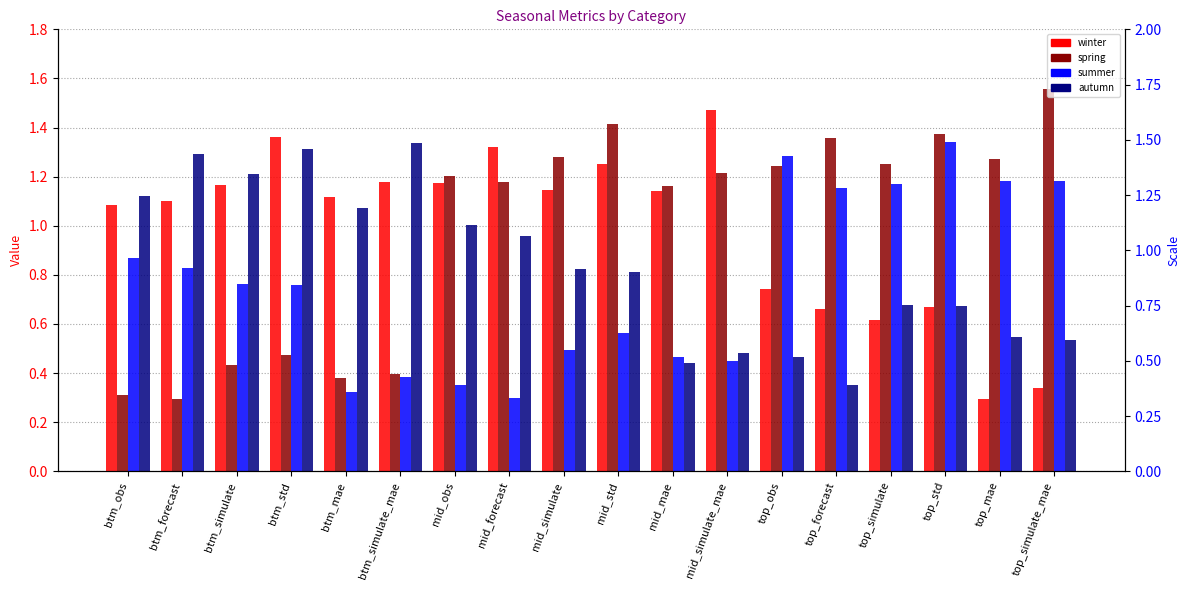

The spring series shows 0.4 at btm_mae. True or false?

True